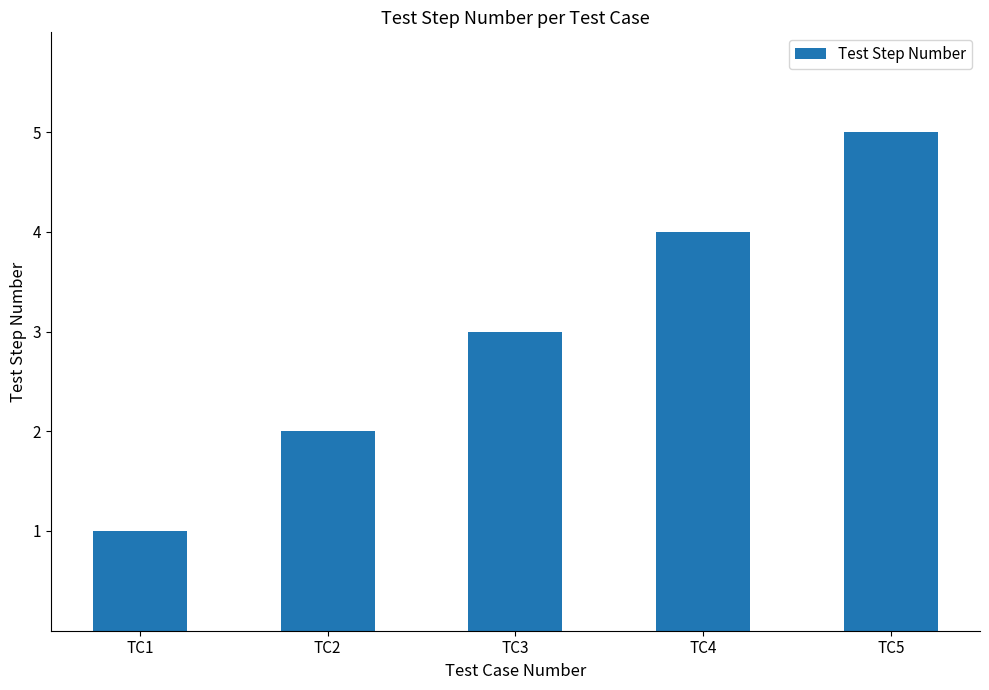

What is the average value?

3